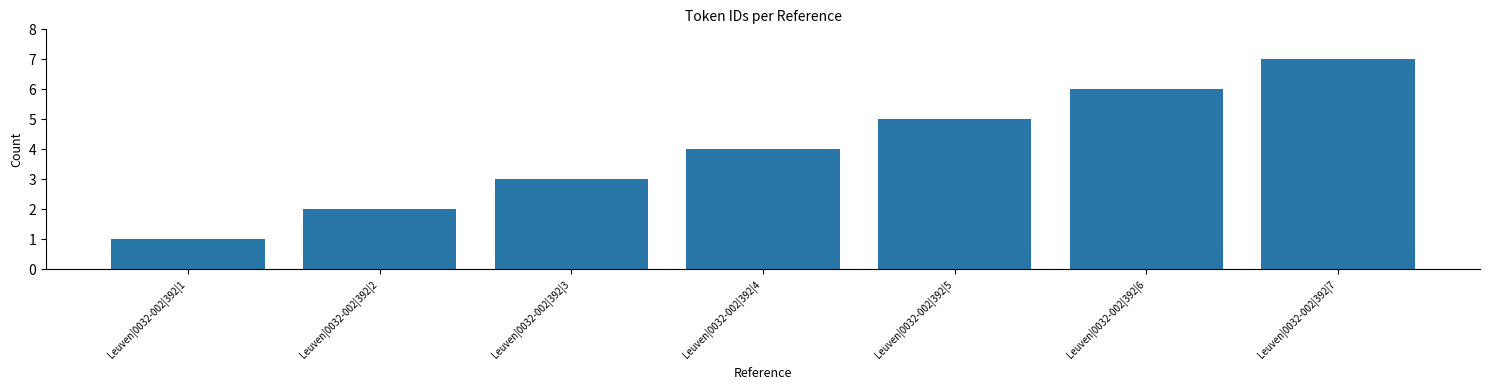

List the labels in order of value, largest first.

Leuven|0032-002|392|7, Leuven|0032-002|392|6, Leuven|0032-002|392|5, Leuven|0032-002|392|4, Leuven|0032-002|392|3, Leuven|0032-002|392|2, Leuven|0032-002|392|1